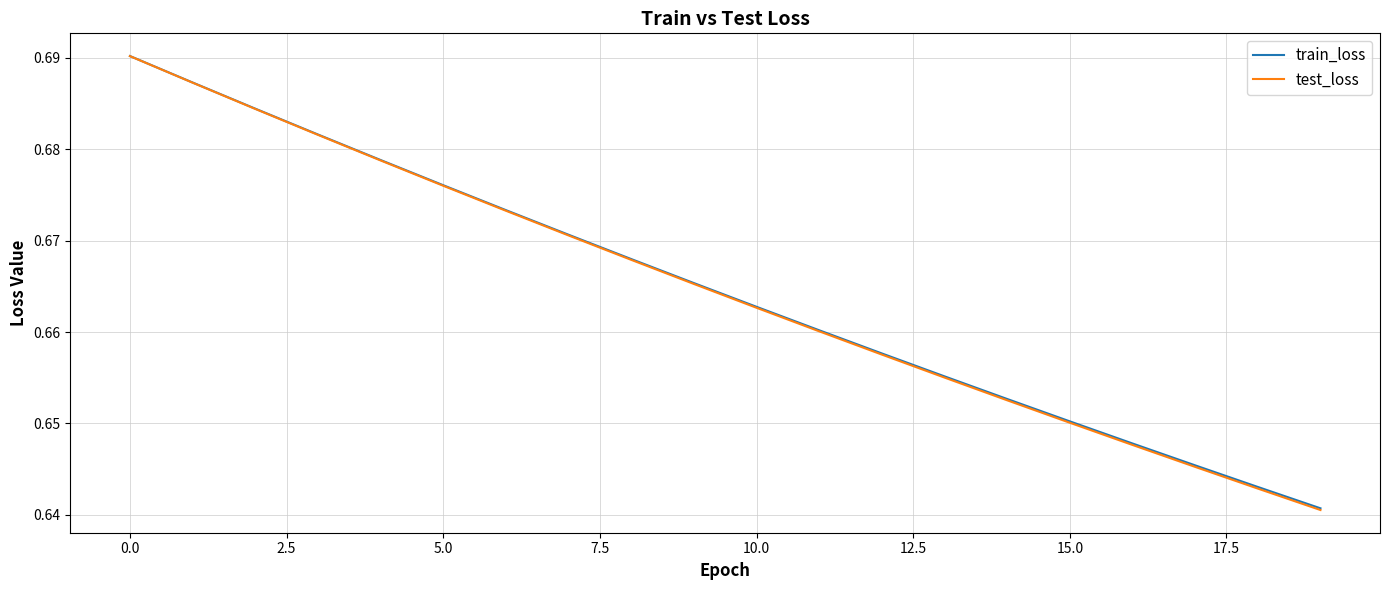

Which series has the largest range (max minus min)?

test_loss